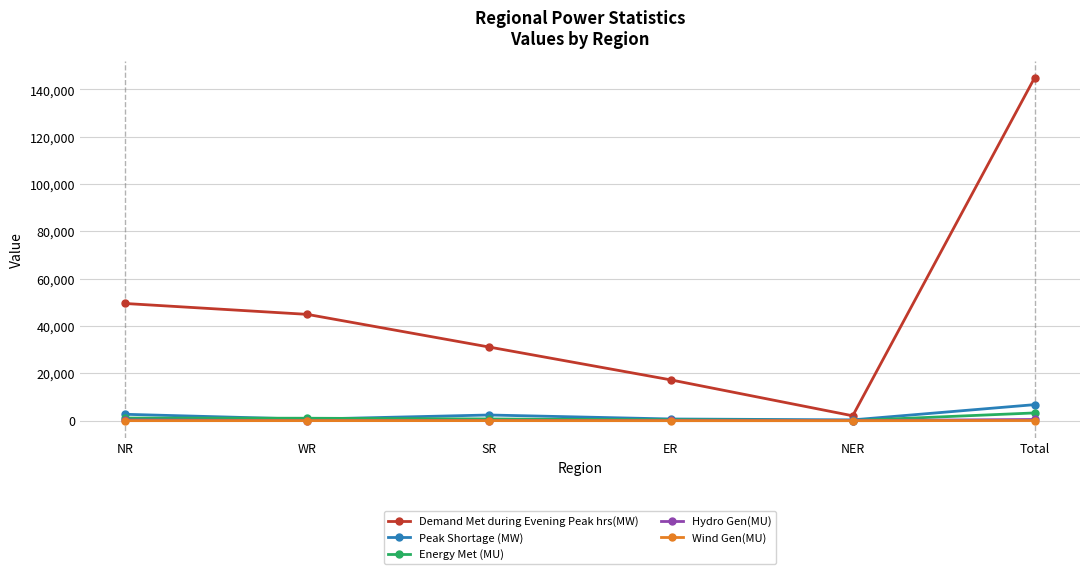

Which category has the lowest value in the Demand Met during Evening Peak hrs(MW) series?

NER